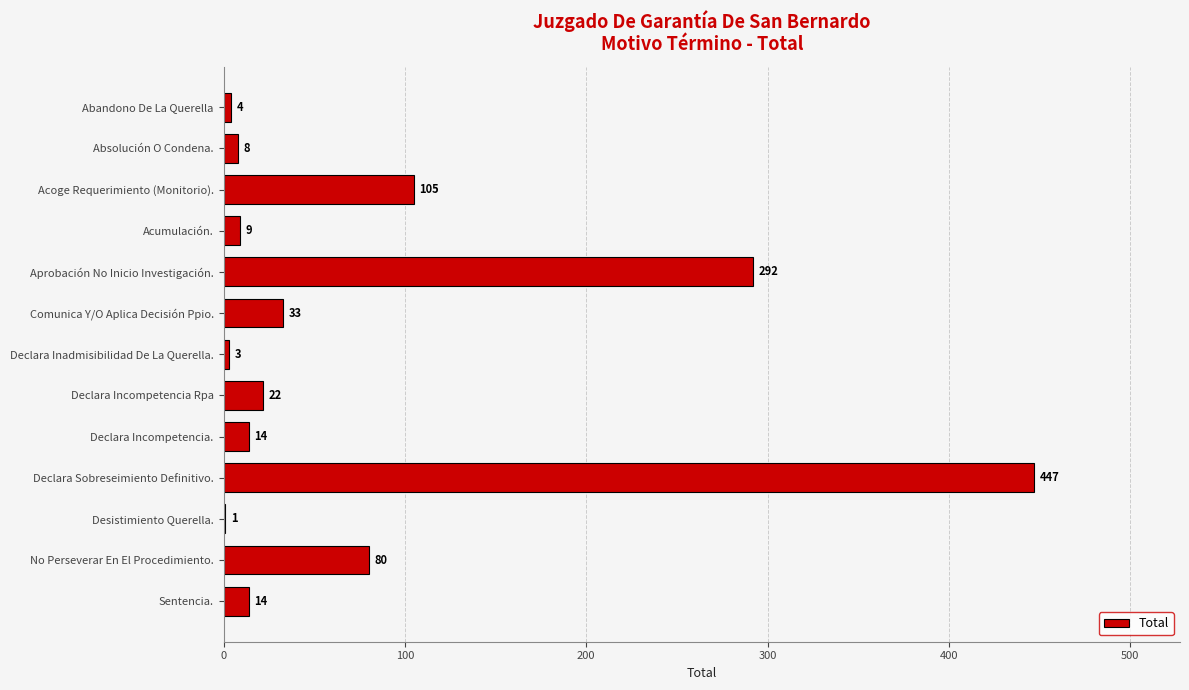

Reading top to bottom, list all the values displayed in this chart.

Abandono De La Querella=4	Absolución O Condena.=8	Acoge Requerimiento (Monitorio).=105	Acumulación.=9	Aprobación No Inicio Investigación.=292	Comunica Y/O Aplica Decisión Ppio.=33	Declara Inadmisibilidad De La Querella.=3	Declara Incompetencia Rpa=22	Declara Incompetencia.=14	Declara Sobreseimiento Definitivo.=447	Desistimiento Querella.=1	No Perseverar En El Procedimiento.=80	Sentencia.=14